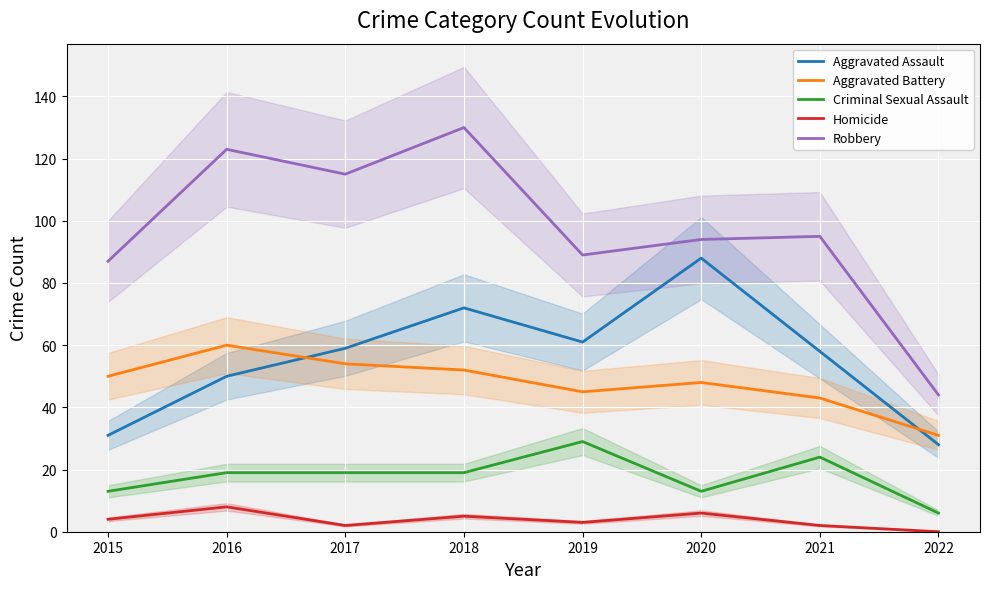

True or false: Aggravated Battery has more than 0 interior local peaks.

True